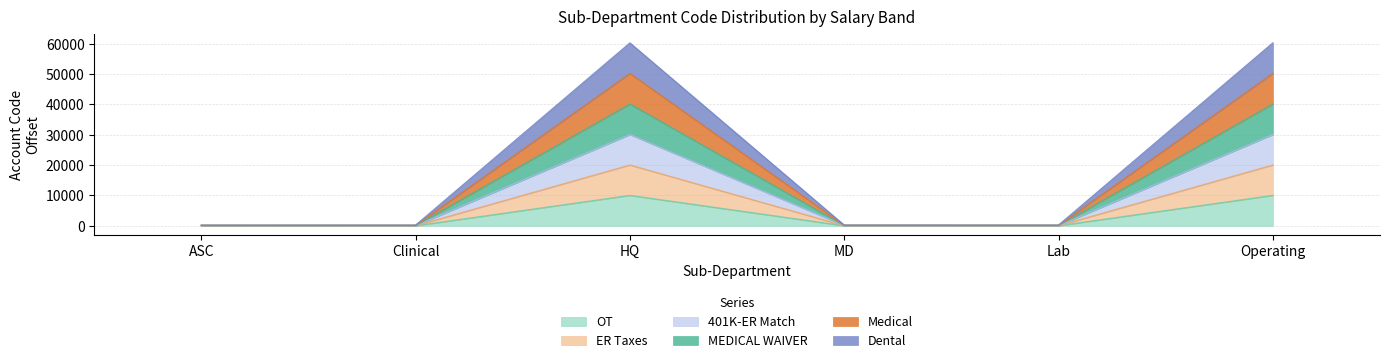

What is the maximum value shown in the chart?

60250